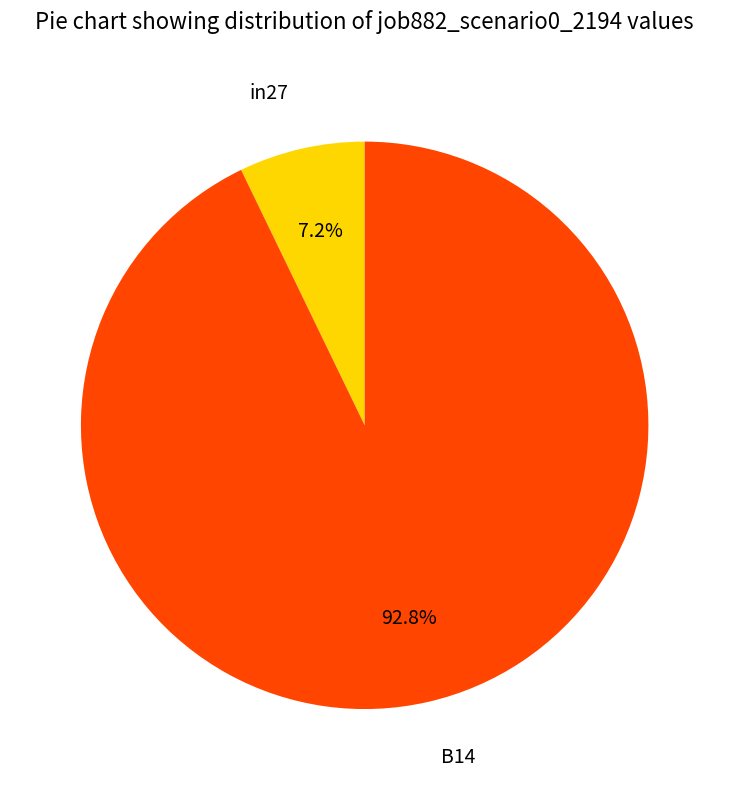

Is there a majority slice in this chart?

Yes